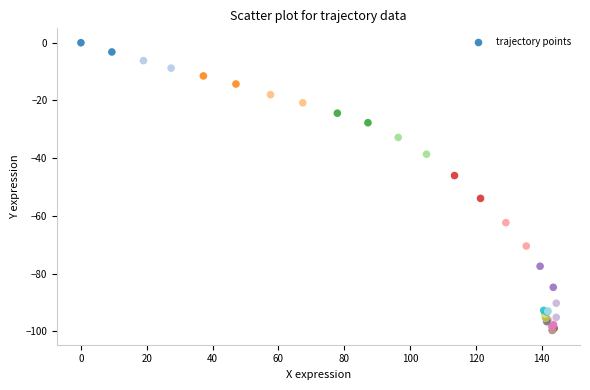

What Y value in the scatter plot is closest to -49?

-46.0